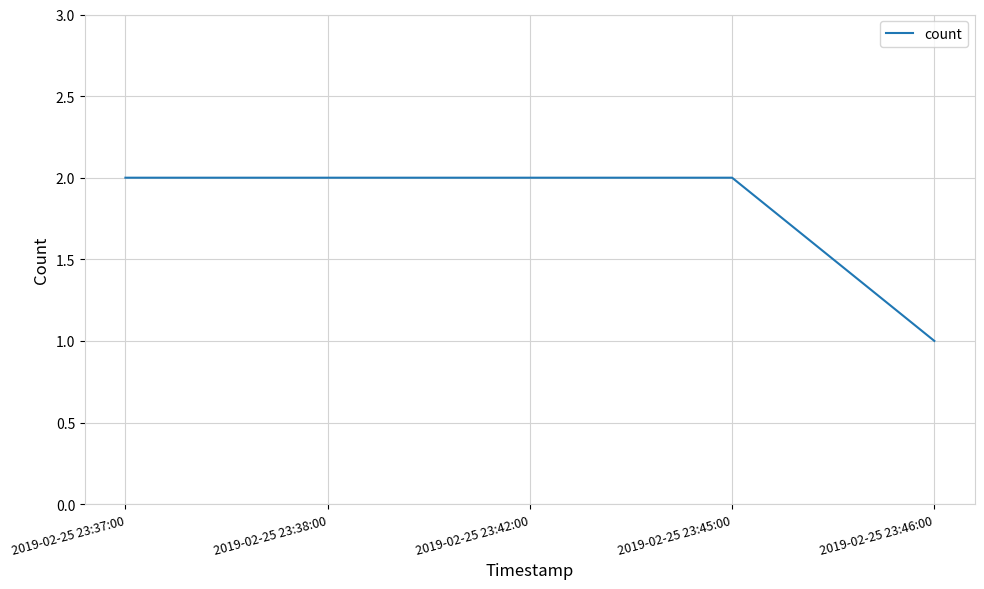

True or false: the data shows 3 at 2019-02-25 23:42:00.

False